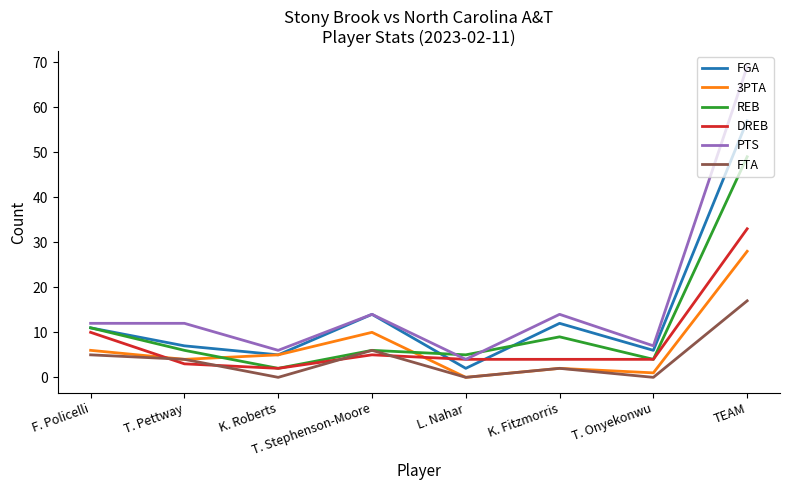

What are all the series names shown in the legend?

FGA, 3PTA, REB, DREB, PTS, FTA